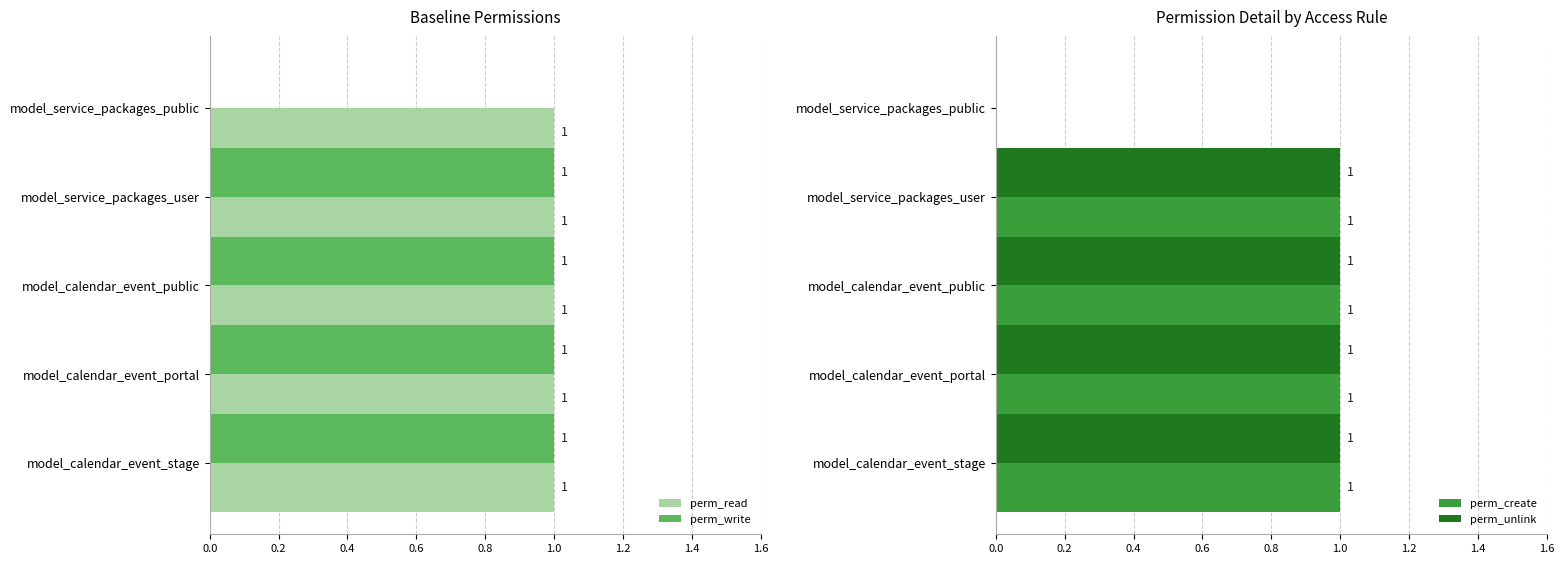

What is the value of the perm_unlink bar at the 1st from the left?

1.0